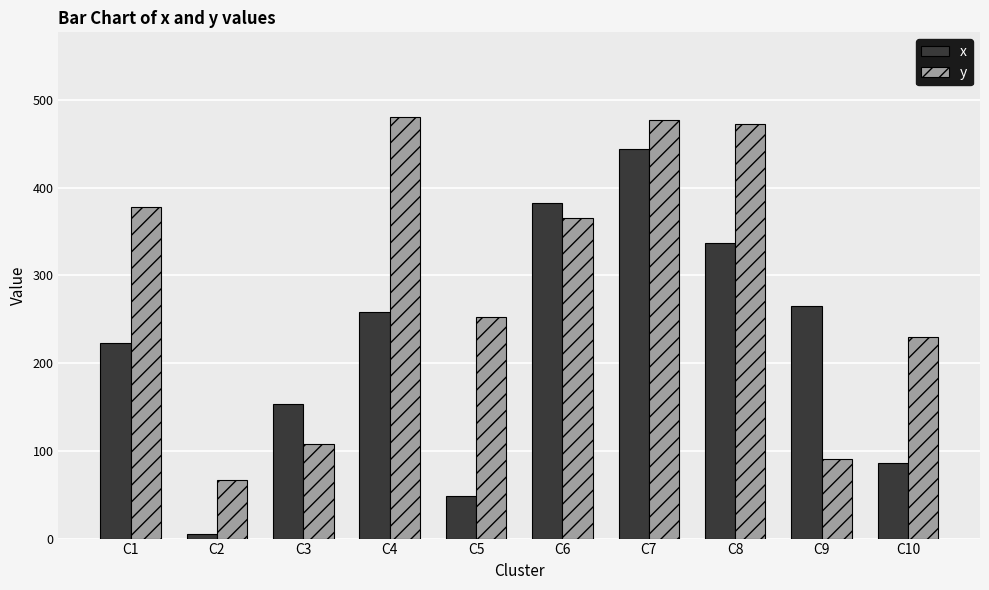

What is the spread (max minus min) of values at C2?

62